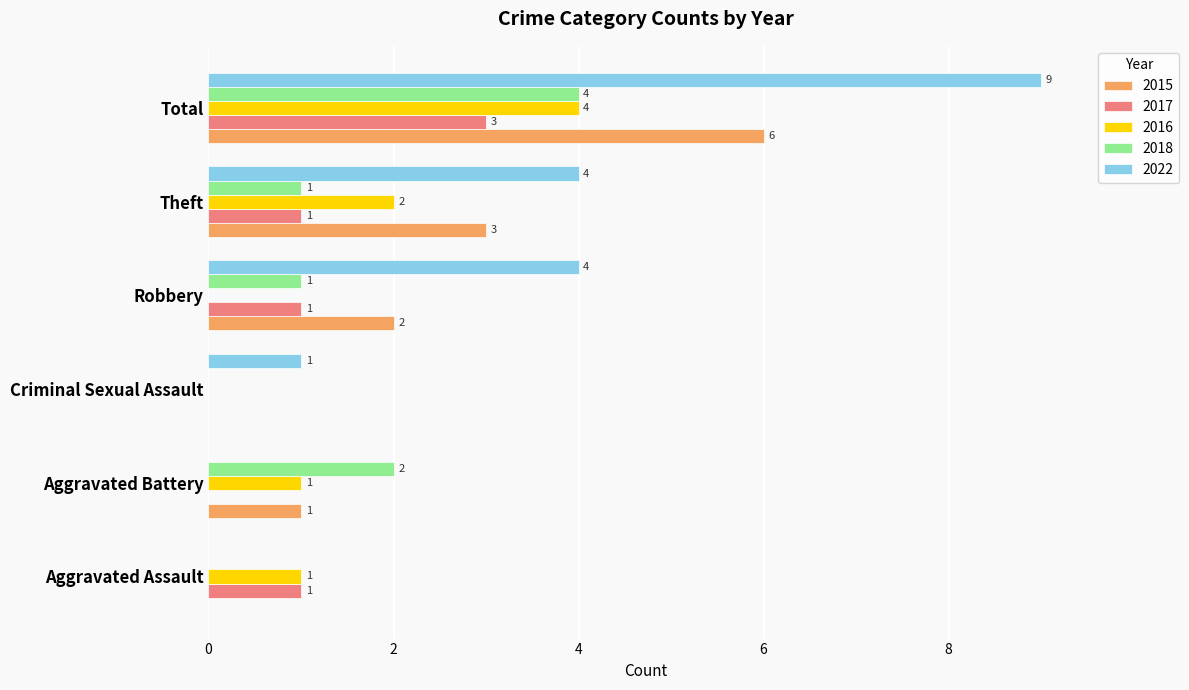

The value of 2016 at Theft is 2. True or false?

True